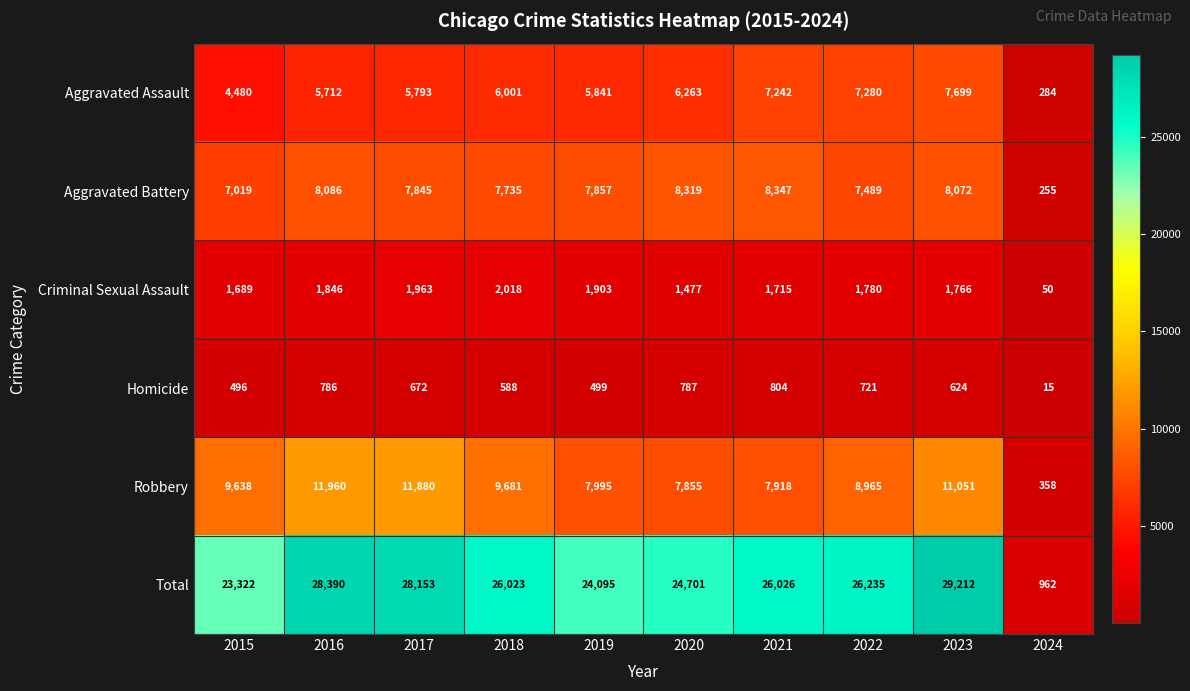

What is the difference between the maximum and minimum values in the Aggravated Assault series?

7415